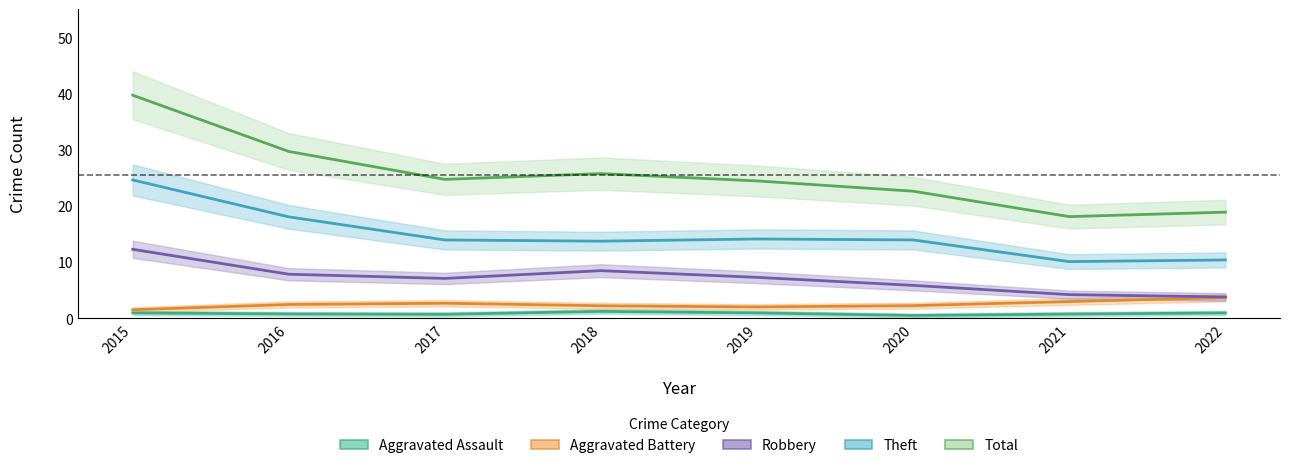

What is the sum of all Aggravated Assault values?

7